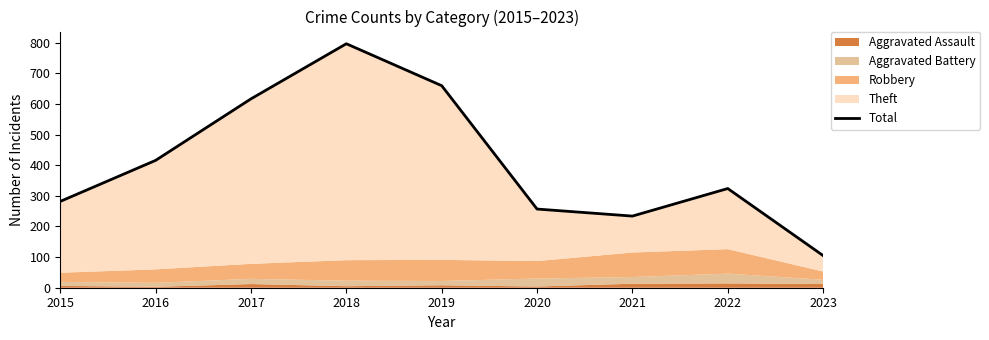

What is the maximum value shown in the chart?

797